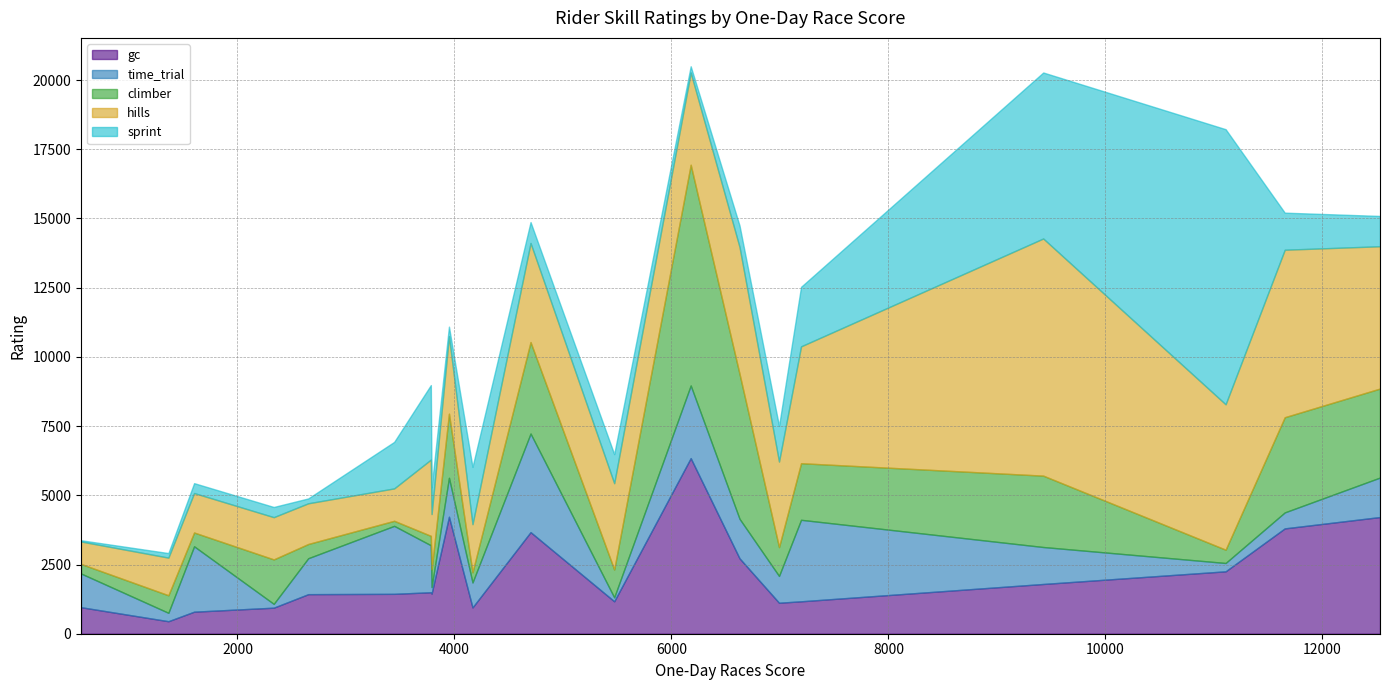

How many values in the sprint series are below 1050?

10